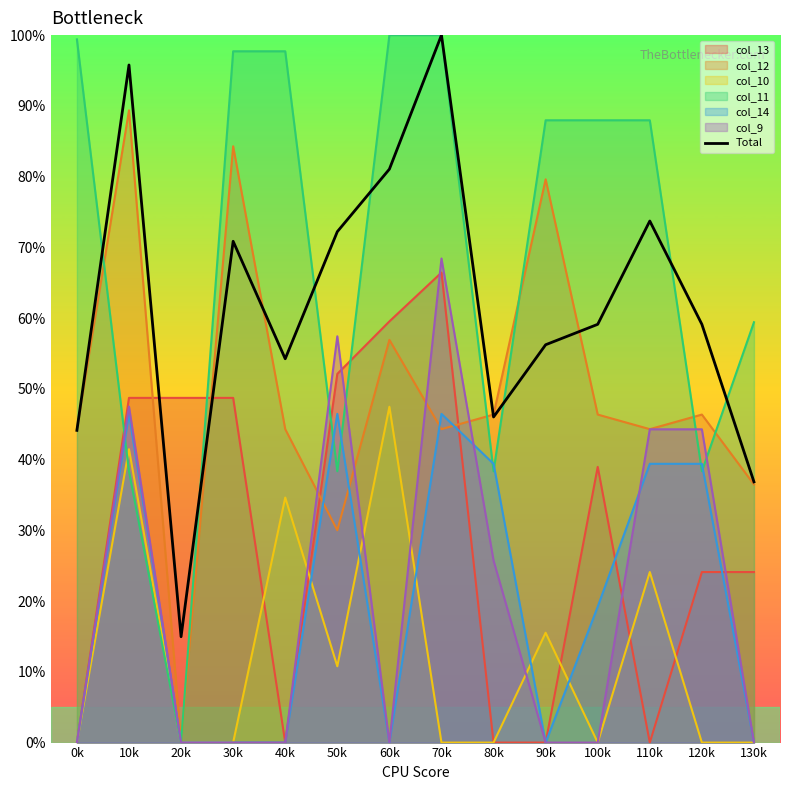

What is the label of the 5th point from the left?

40k